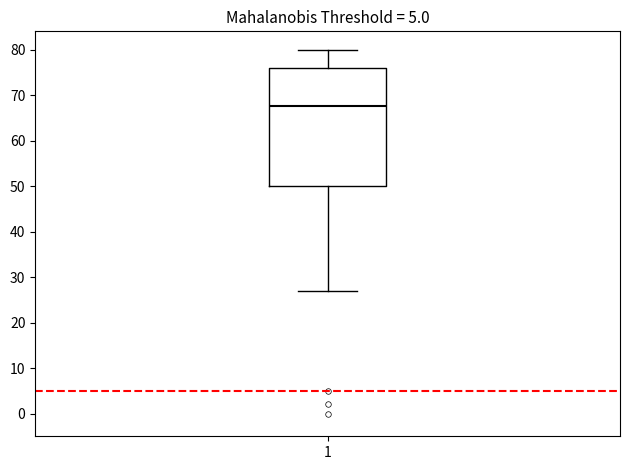

Where does the upper whisker of the box at x = 1 end on the y-axis? The values are not printed on the chart, so give them approximately, as read against the axis.

80